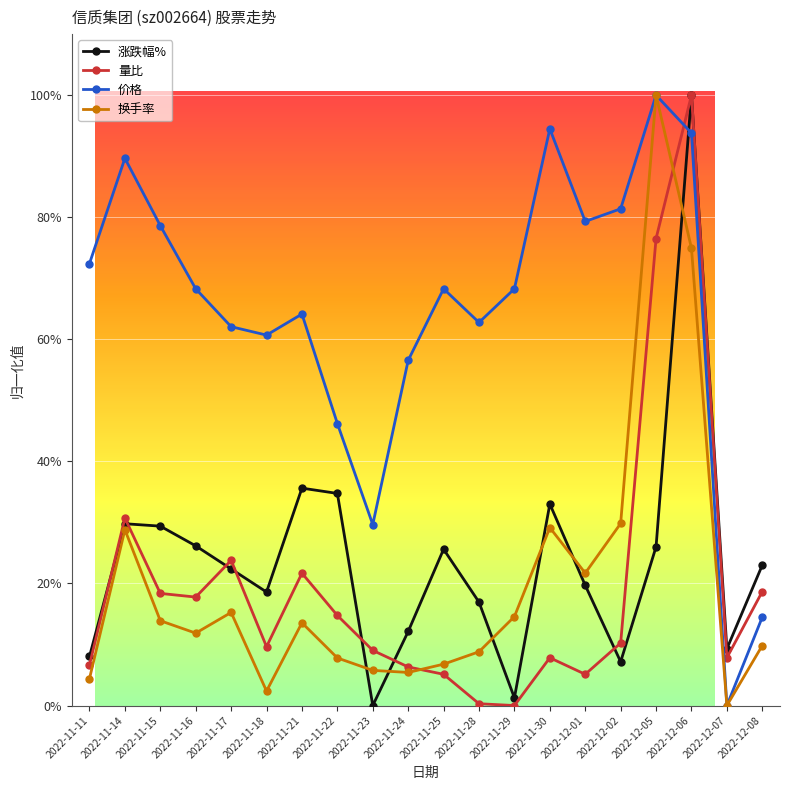

True or false: 换手率 and 涨跌幅% intersect in this chart.

True